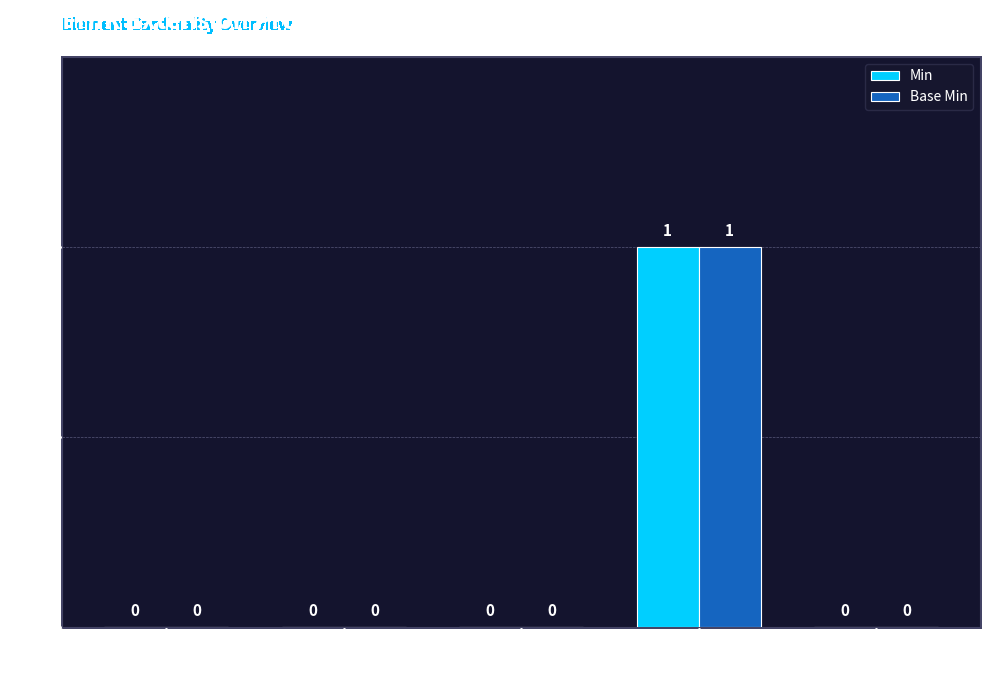

Count the number of categories in the chart.

5